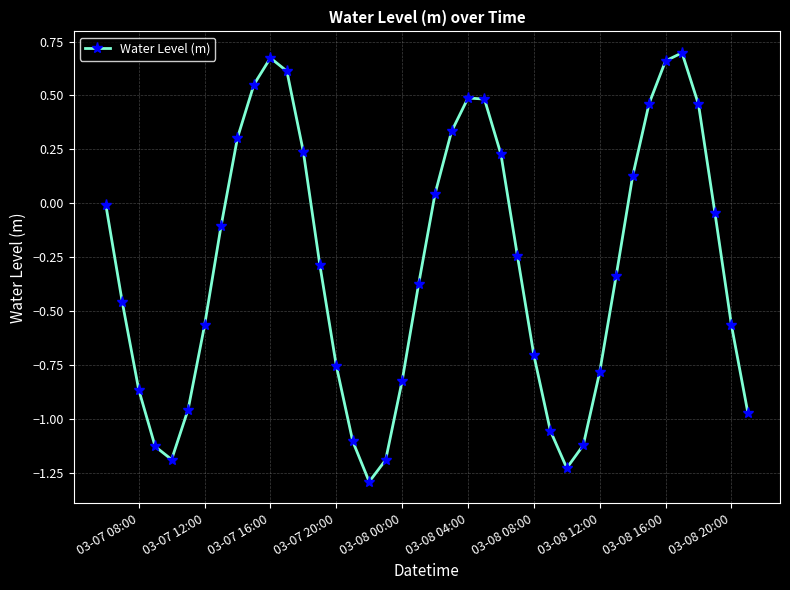

True or false: there are more than 1 points higher than both neighbors.

True